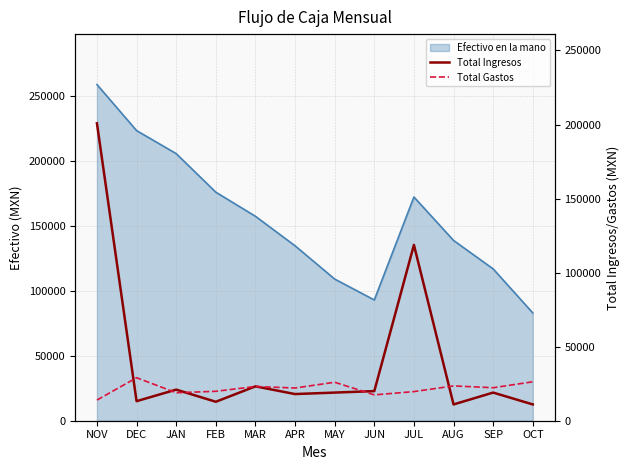

What is the highest value of the Efectivo en la mano series?

259192